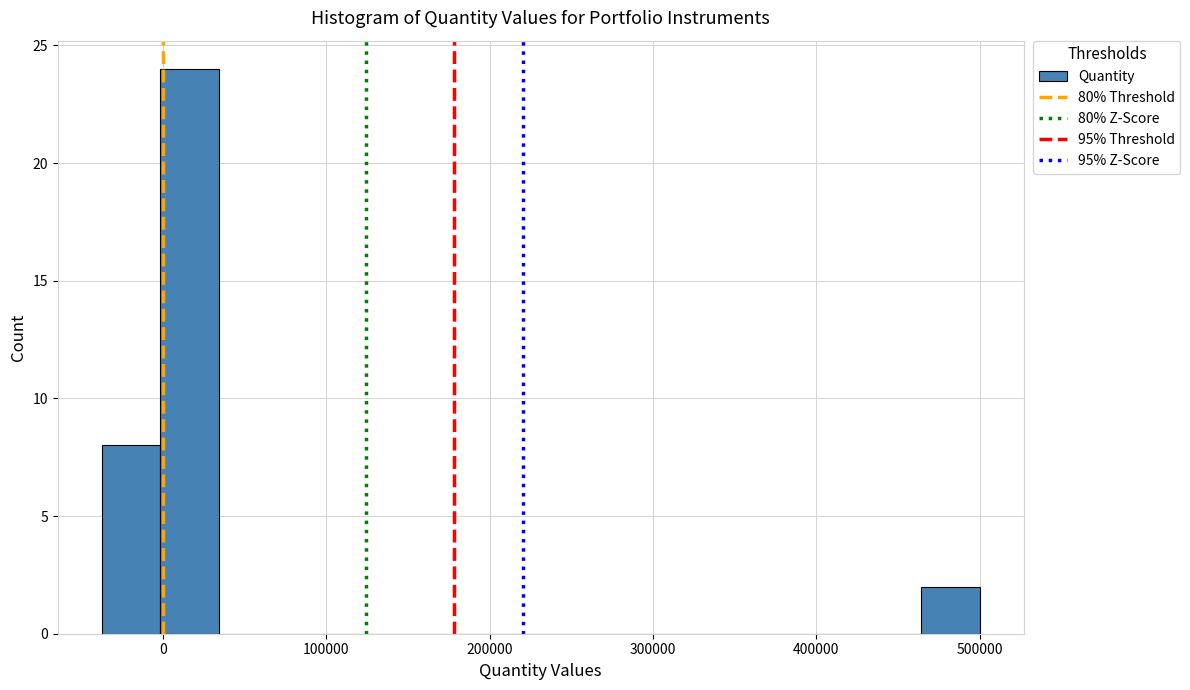

Around what value on the x-axis is the tallest bar? Give the approximate position of its centre, as read against the axis.

20000